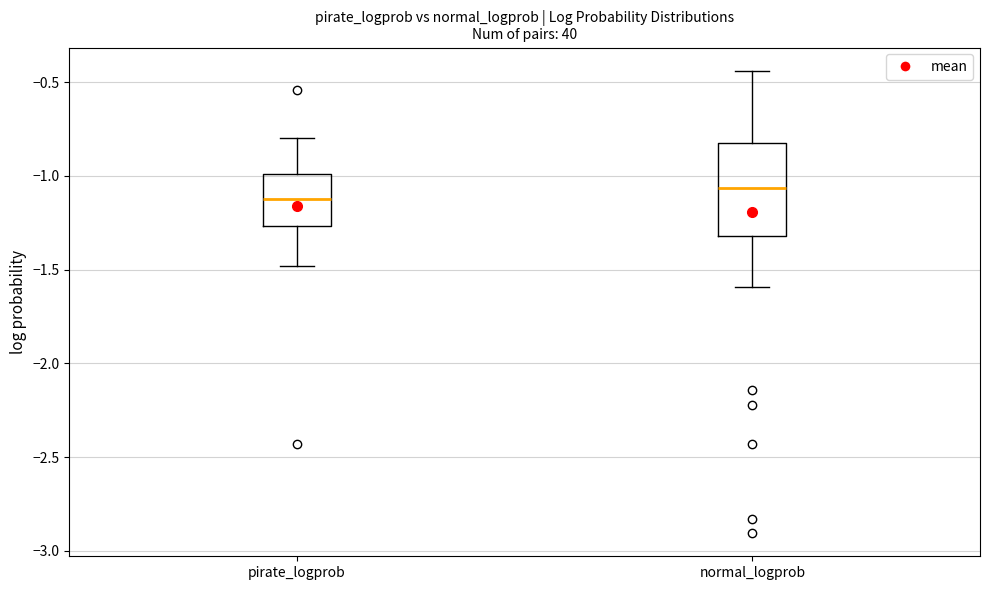

Which box is the tallest, from its lower edge to its upper edge?

normal_logprob